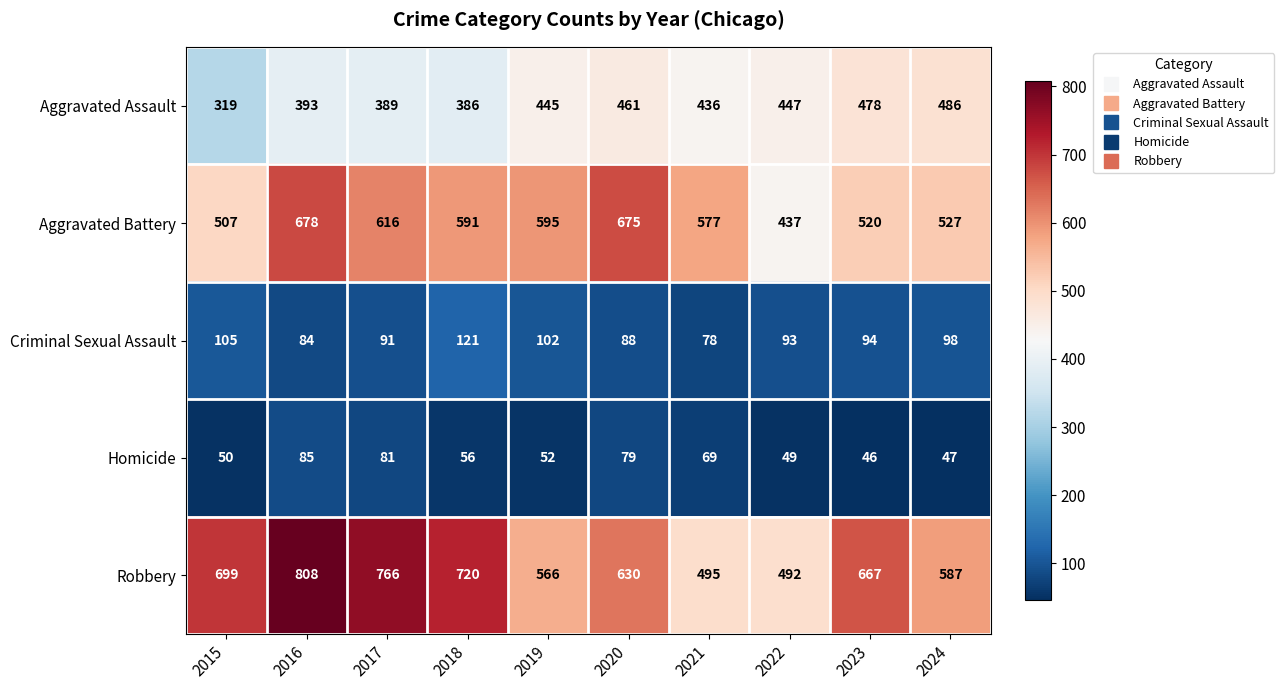

What is the maximum value shown in the chart?

808